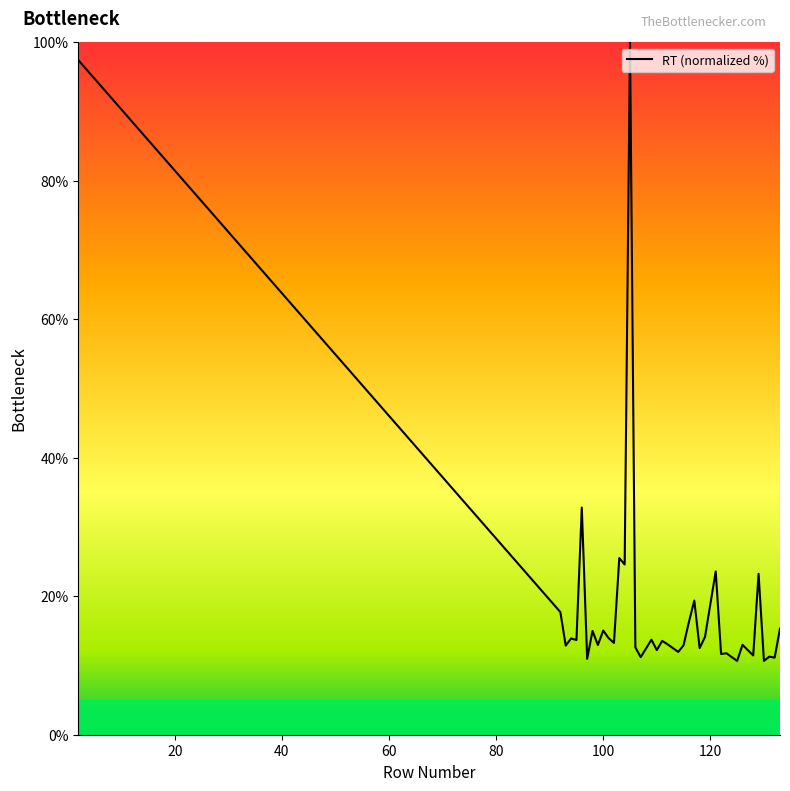

True or false: the data has more than 0 interior local peaks.

True